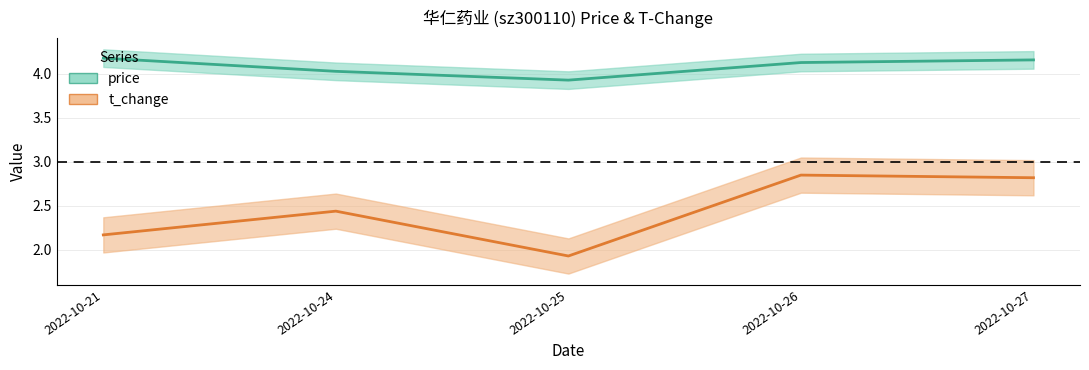

What is the value of the t_change point at the 5th from the left?

2.8